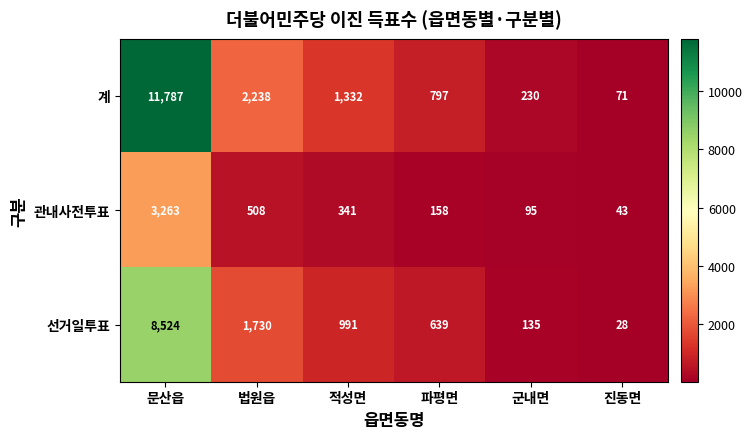

Which series changed the most between 문산읍 and 적성면?

계